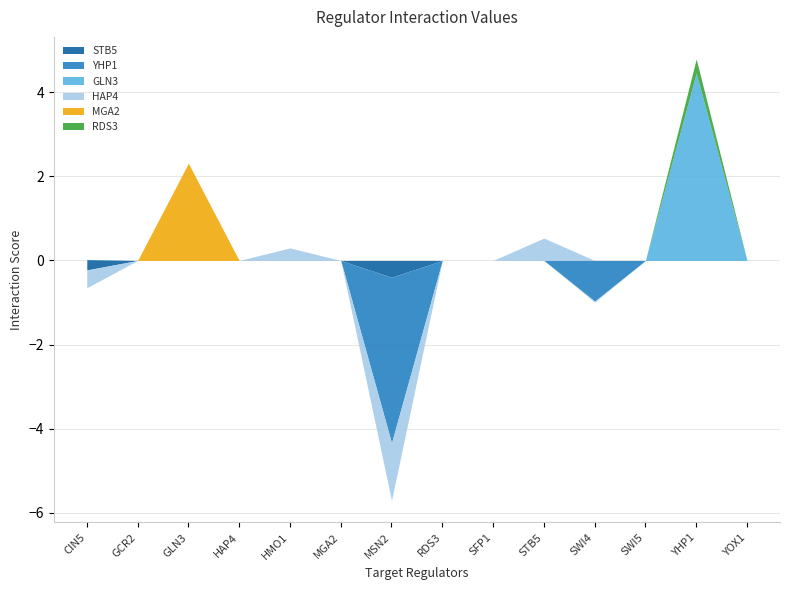

True or false: MGA2 and GLN3 cross at least once.

False